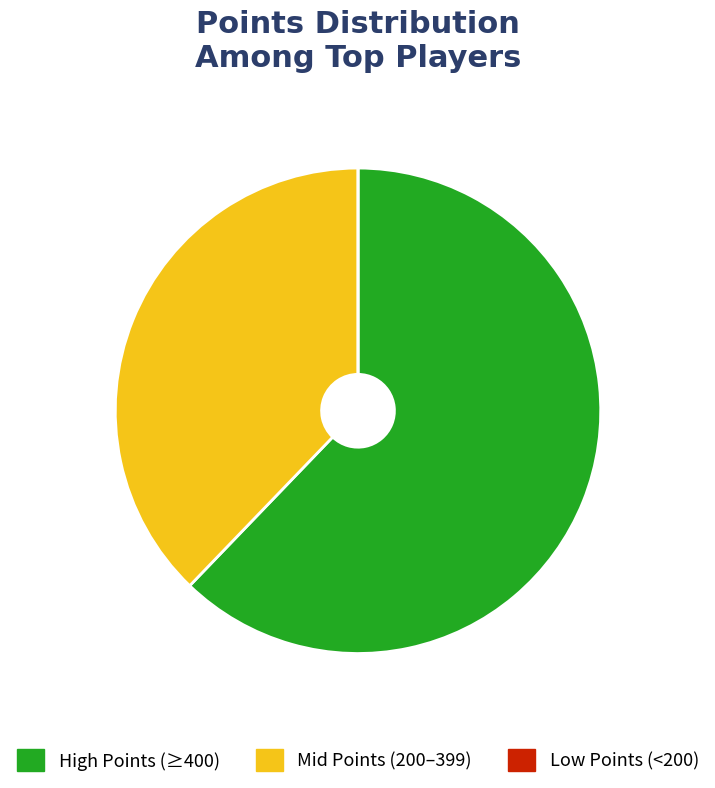

Is there a majority slice in this chart?

Yes